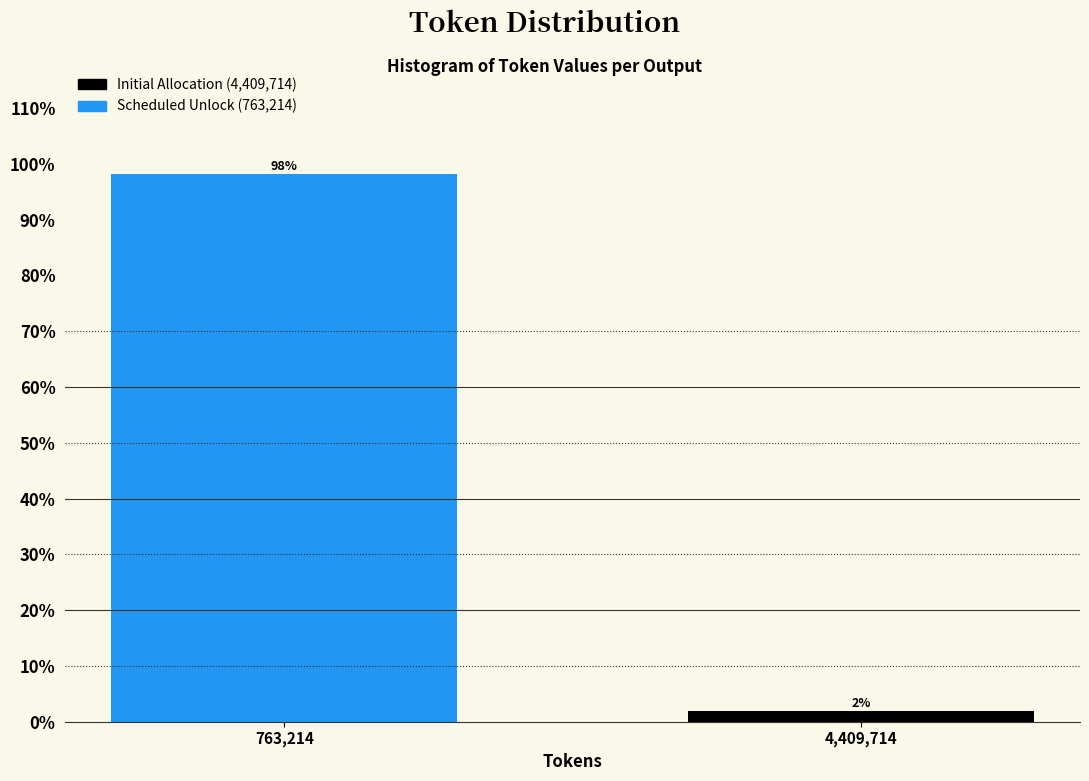

What is the label of the 1st bar from the right?

4,409,714